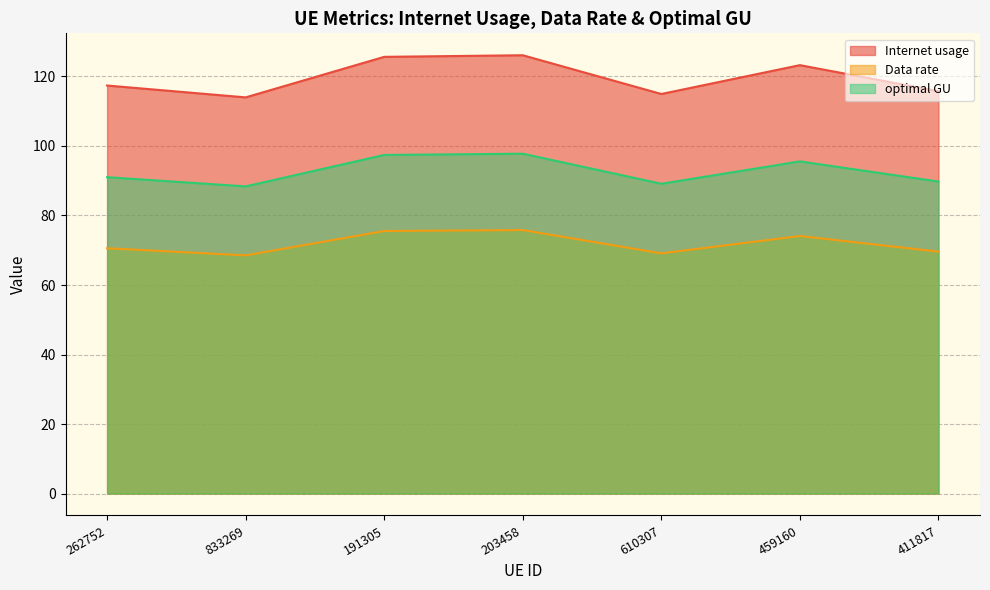

True or false: Internet usage and Data rate intersect in this chart.

False